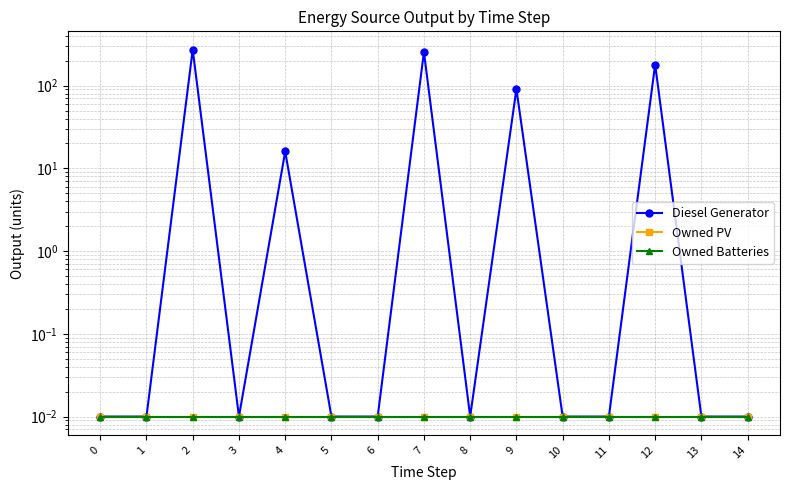

True or false: Owned Batteries and Owned PV cross at least once.

False